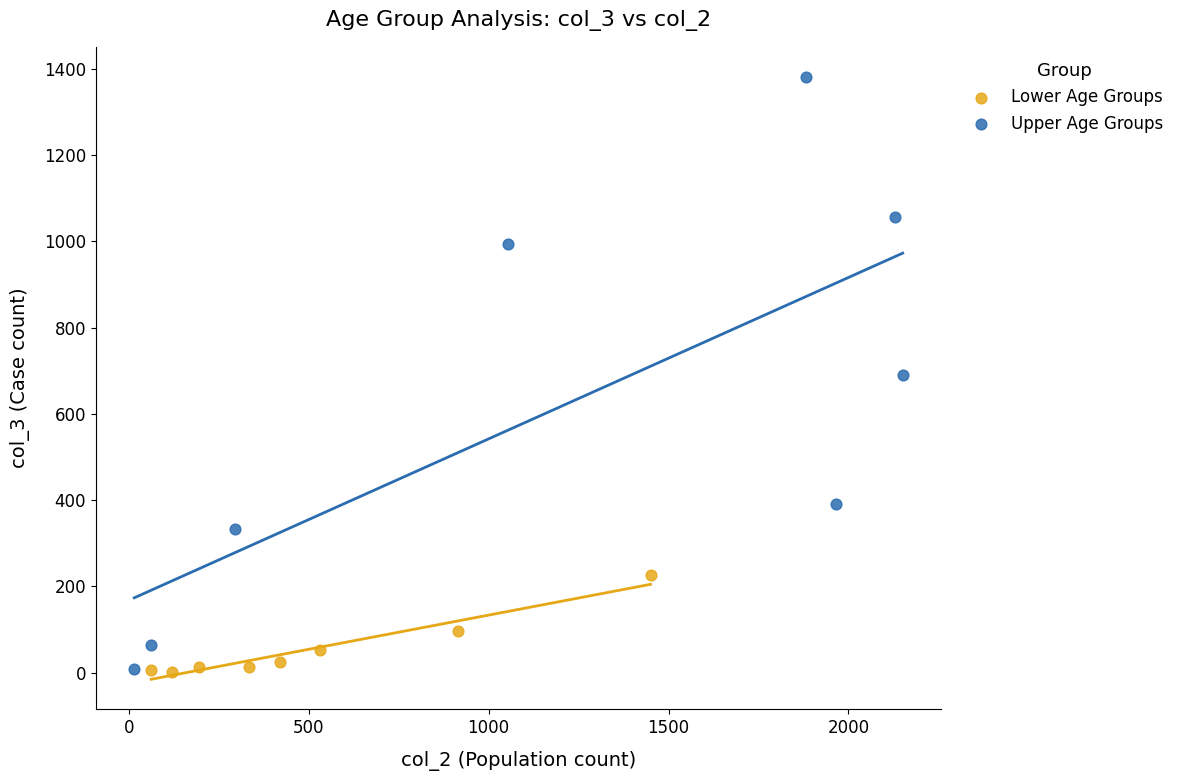

What are all the series names shown in the legend?

Lower Age Groups, Upper Age Groups